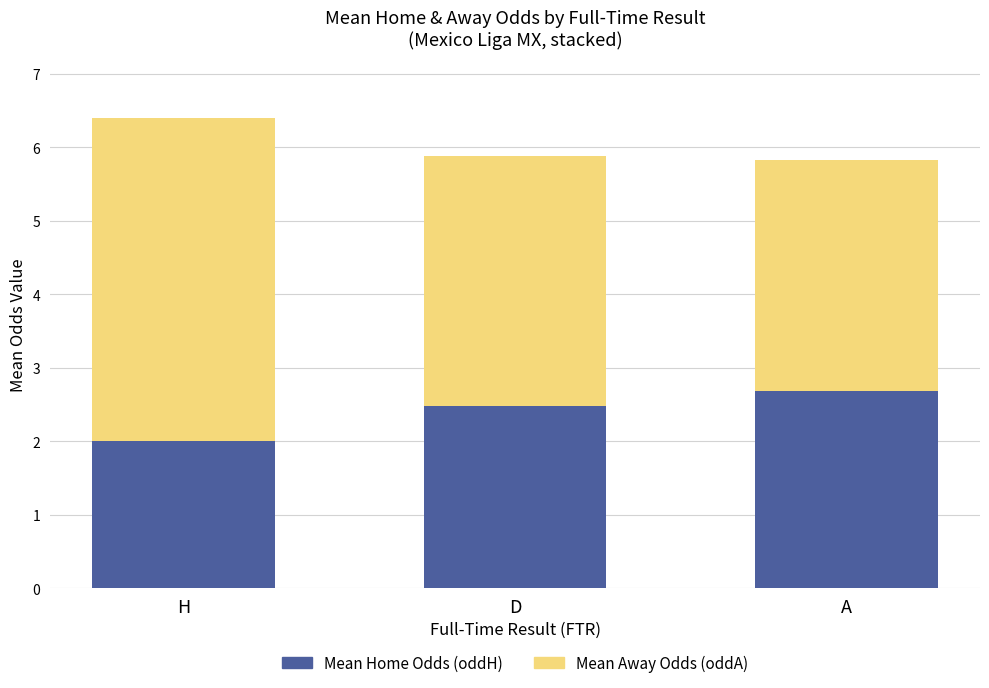

Reading left to right, what are the values for Mean Home Odds (oddH)?

H=2.0	D=2.5	A=2.7